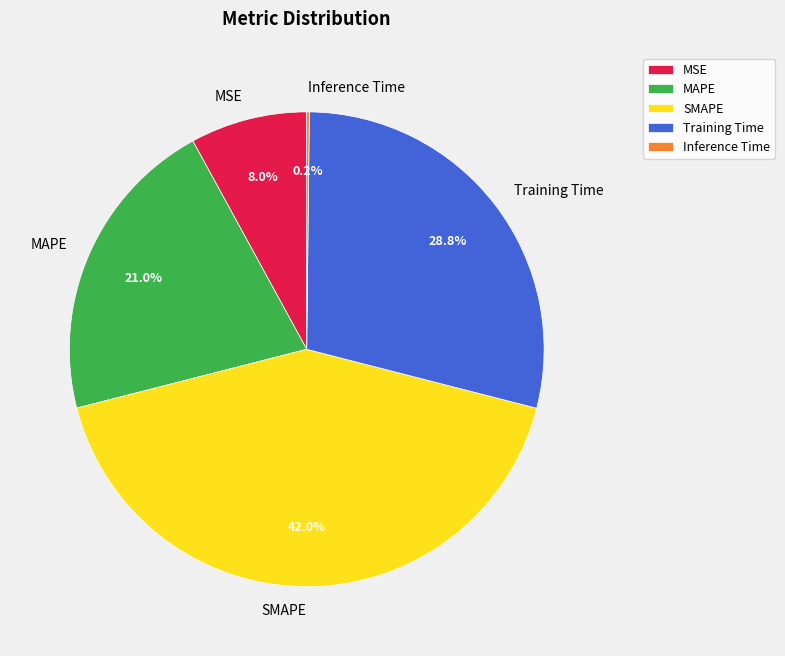

Is it true that SMAPE is 56% of the pie?

False